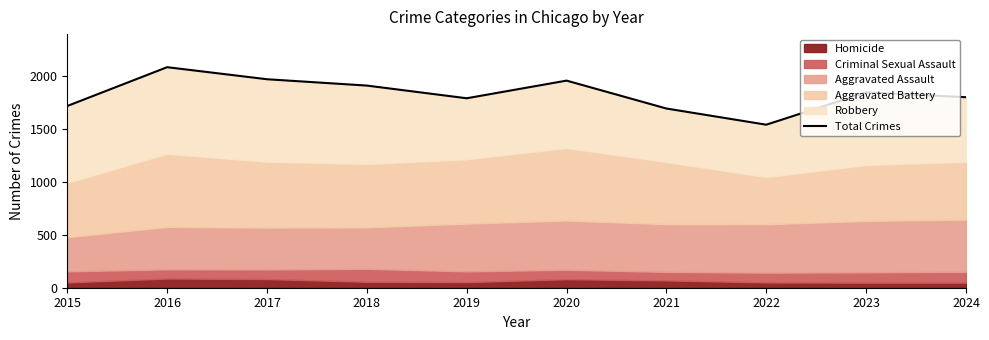

What is the value of the 10th point from the left?

1802